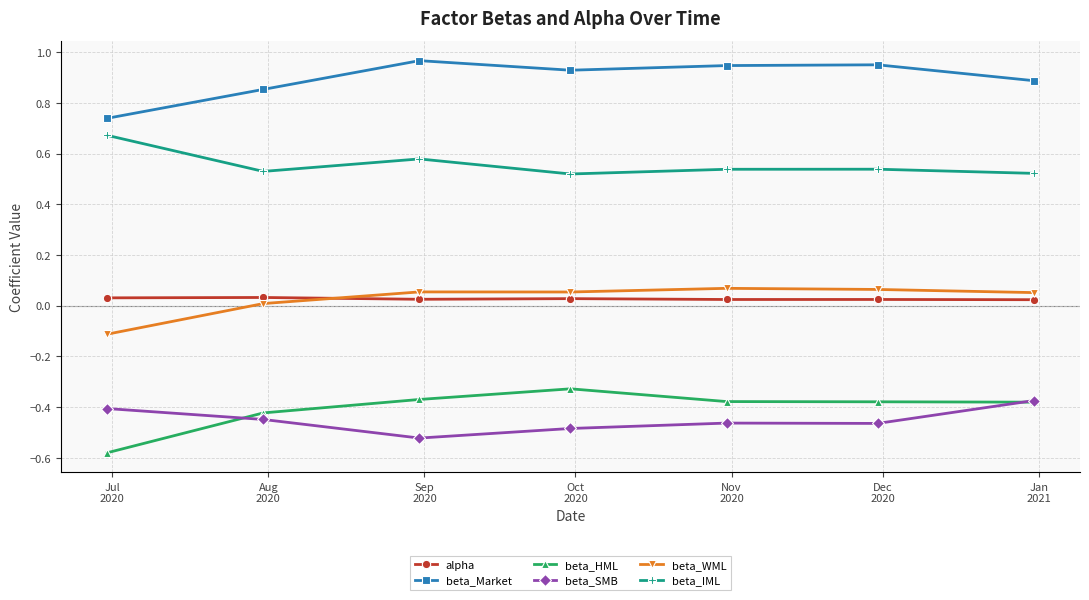

In beta_SMB, how many points are lower than both neighbors (excluding endpoints)?

2